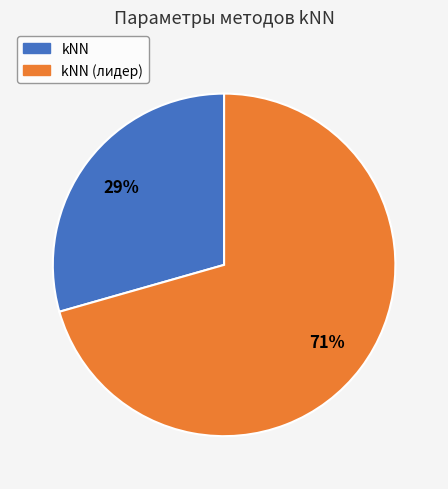

Is the sum of kNN (лидер) and kNN greater than half?

Yes